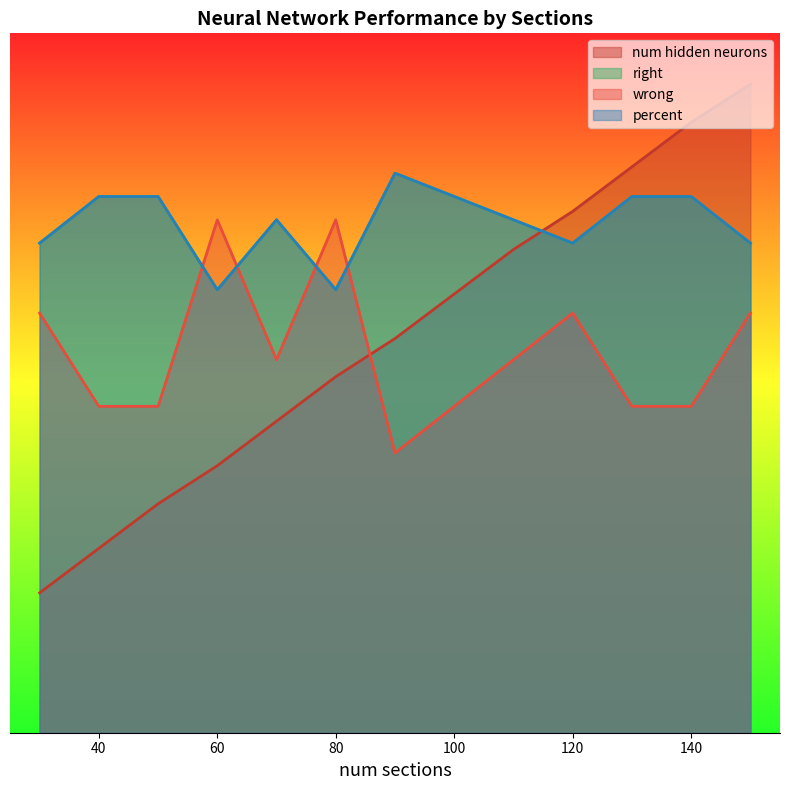

Which series changed the most between 100 and 70?

num hidden neurons